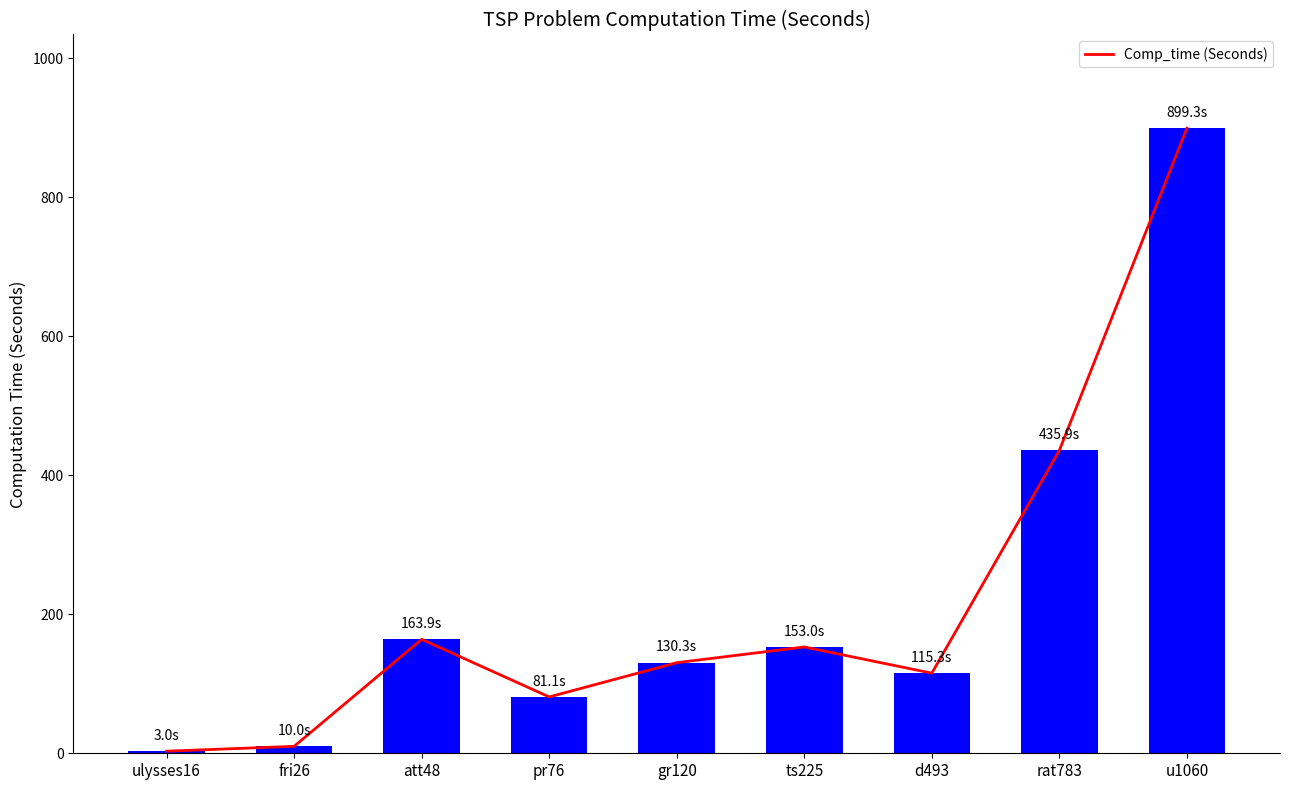

List the labels in order of value, smallest first.

ulysses16, fri26, pr76, d493, gr120, ts225, att48, rat783, u1060